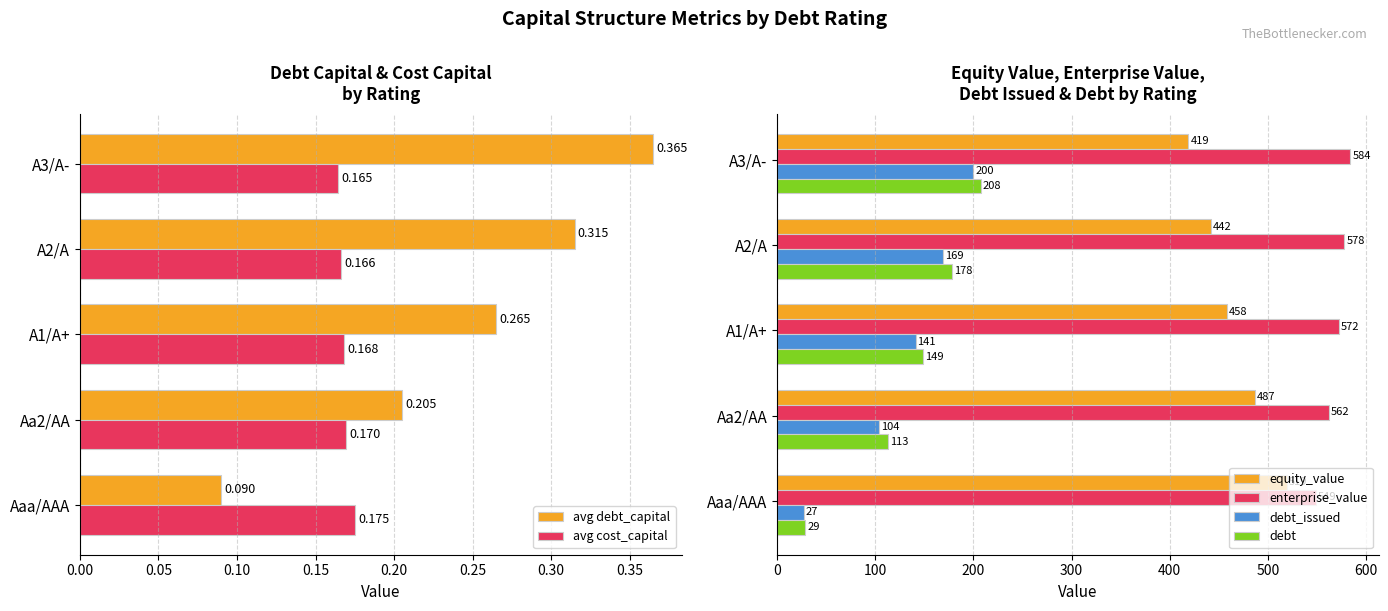

Is the value of avg cost_capital at A1/A+ greater than the value of avg debt_capital at Aaa/AAA?

Yes